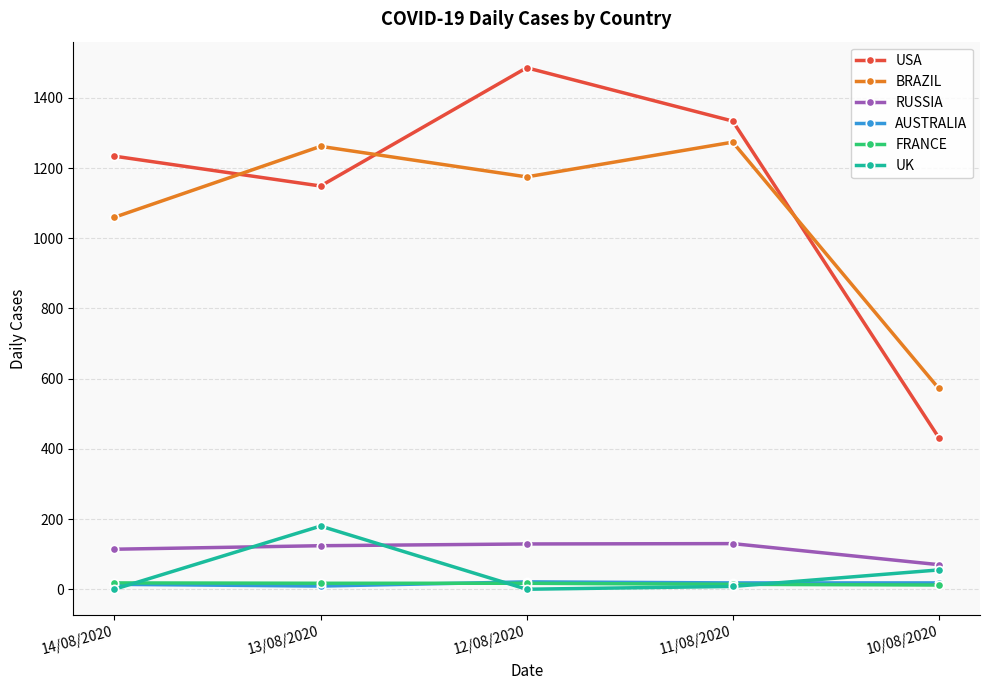

What is the label of the 2nd point from the right?

11/08/2020